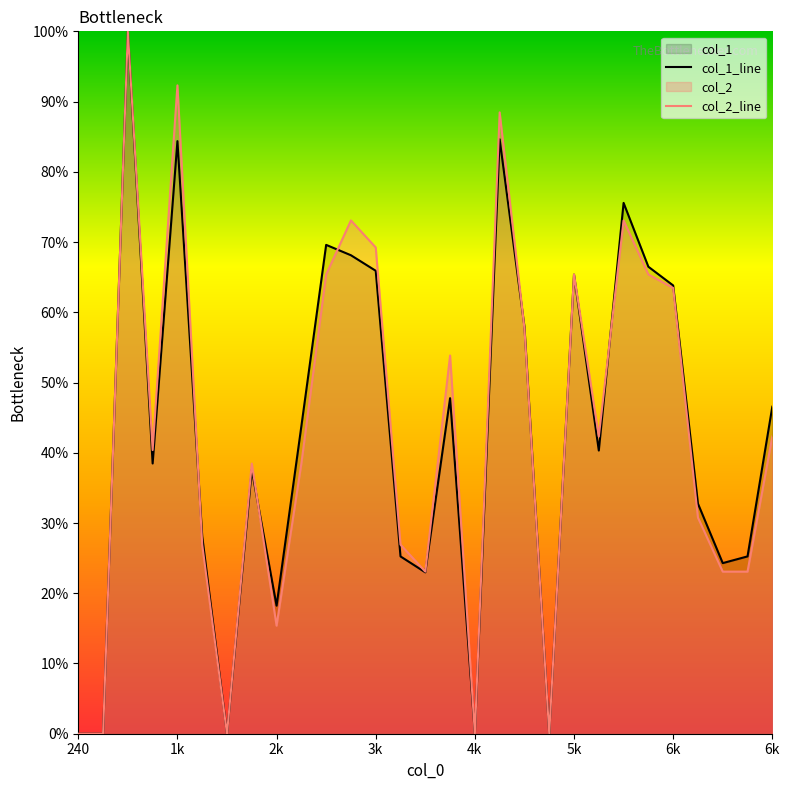

What is the maximum value for col_2?

100.0